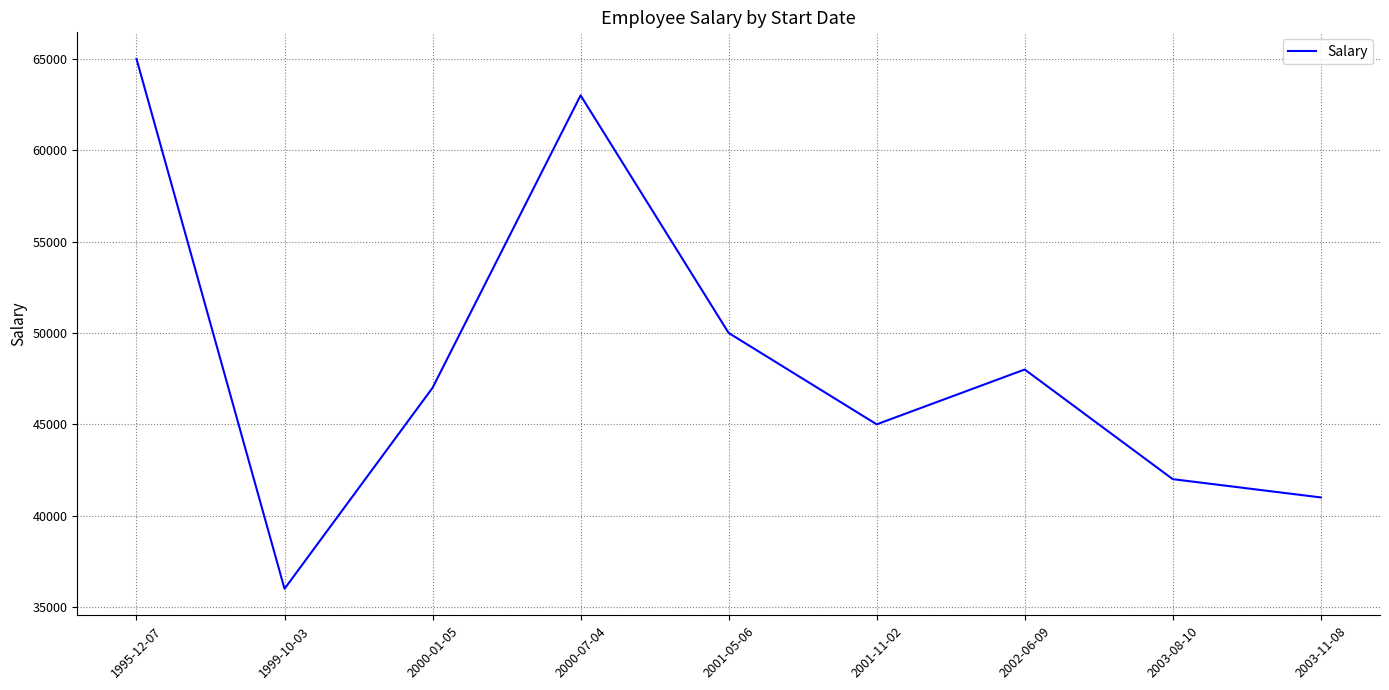

What is the maximum value shown in the chart?

65000